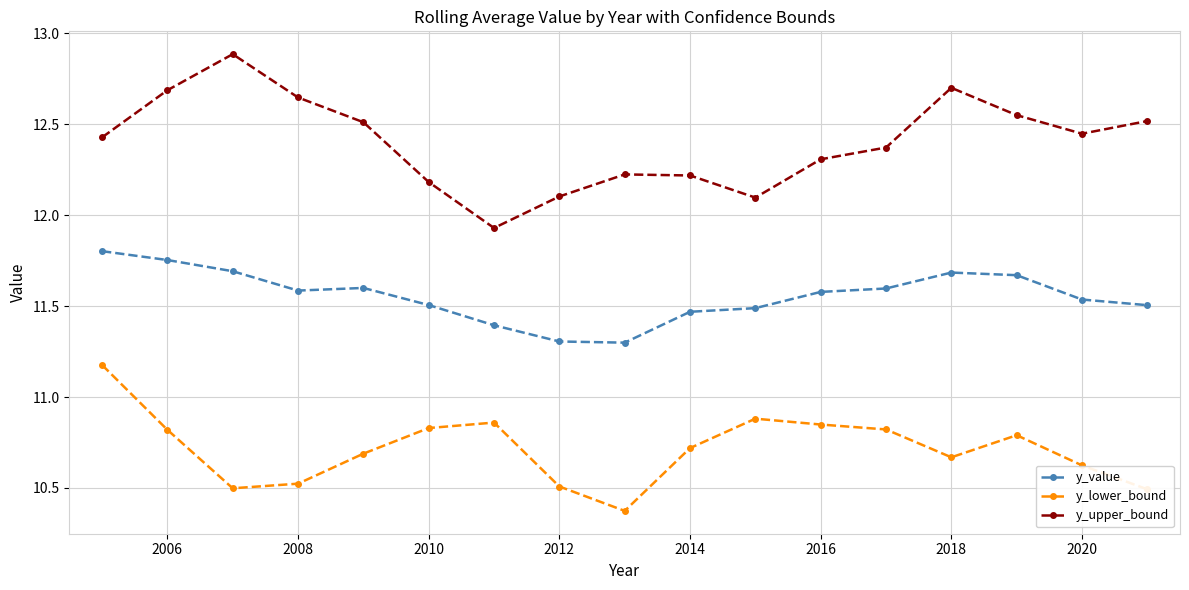

What is the minimum value for y_value?

11.3